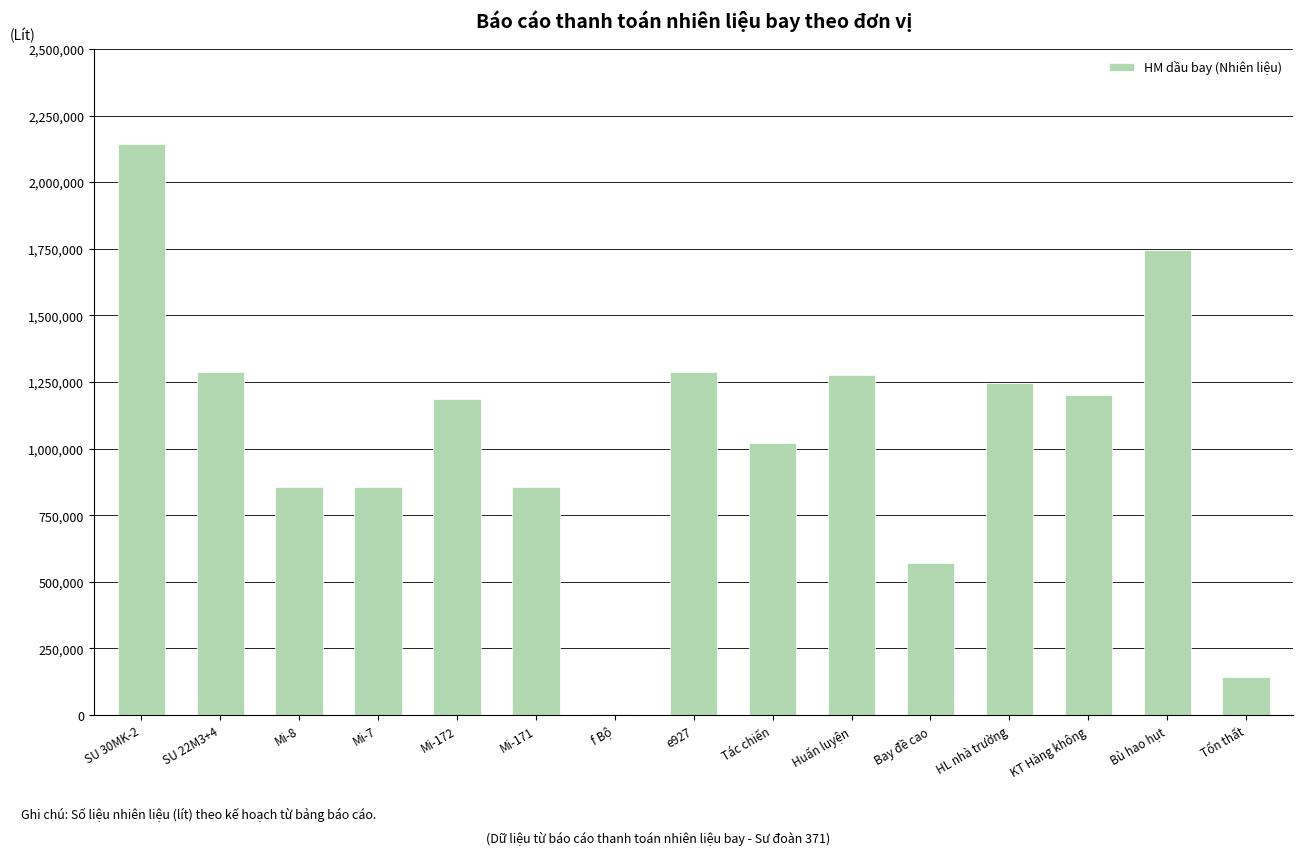

Where is the data nearest to the value 1073685?

Tác chiến